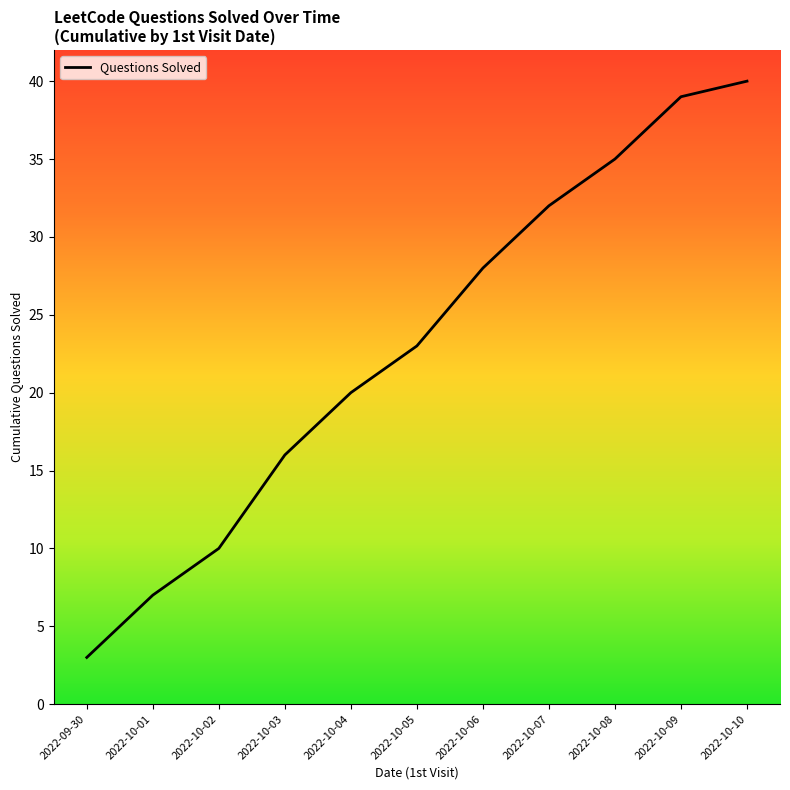

List the labels in order of value, smallest first.

2022-09-30, 2022-10-01, 2022-10-02, 2022-10-03, 2022-10-04, 2022-10-05, 2022-10-06, 2022-10-07, 2022-10-08, 2022-10-09, 2022-10-10